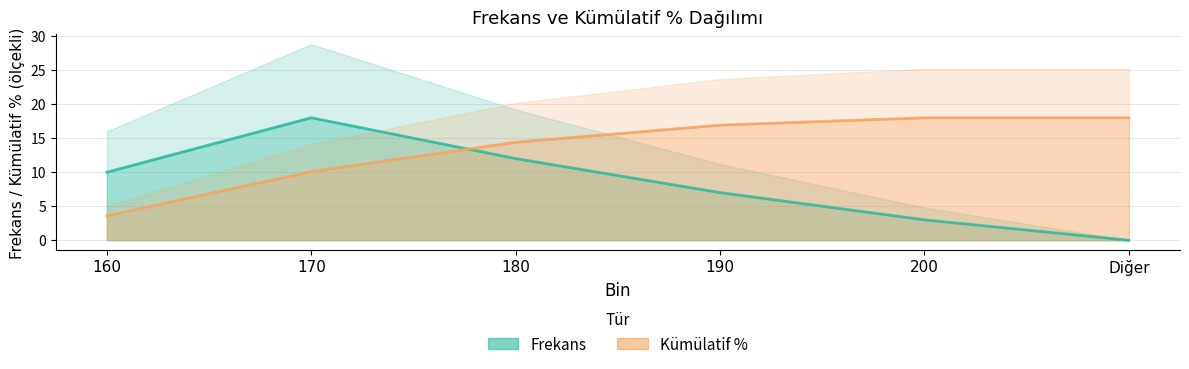

List the series in order of their peak value, lowest first.

Frekans, Kümülatif %